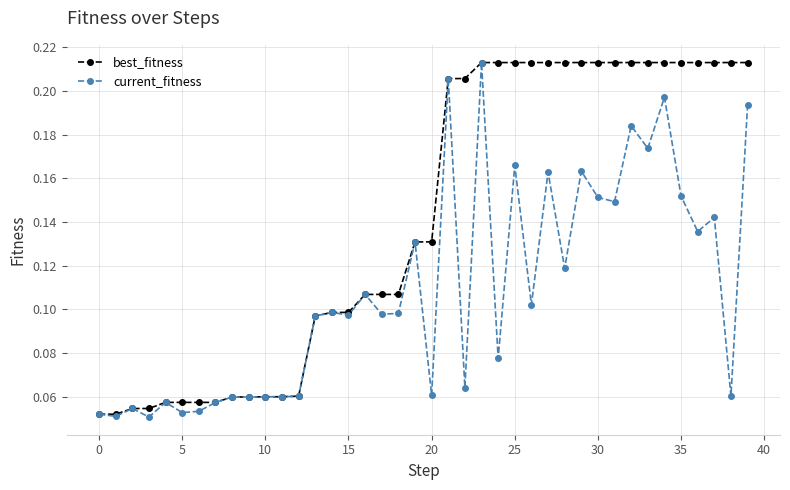

List the series in order of their overall mean, lowest first.

current_fitness, best_fitness